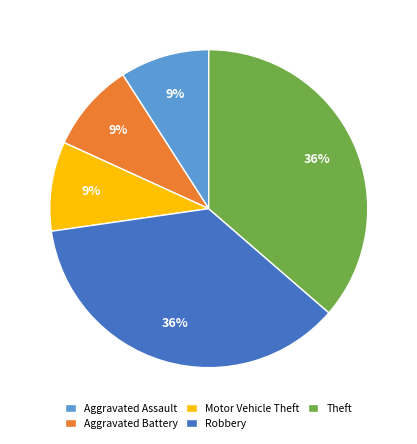

Do Theft and Robbery together represent more than half of the pie?

Yes